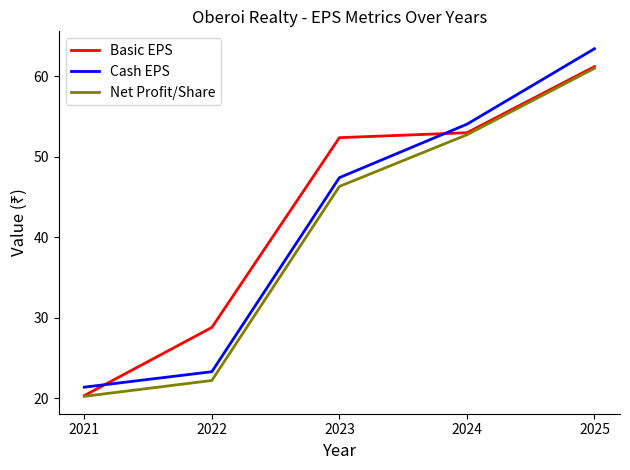

What is the difference between the second highest and minimum values in the Net Profit/Share series?

32.5